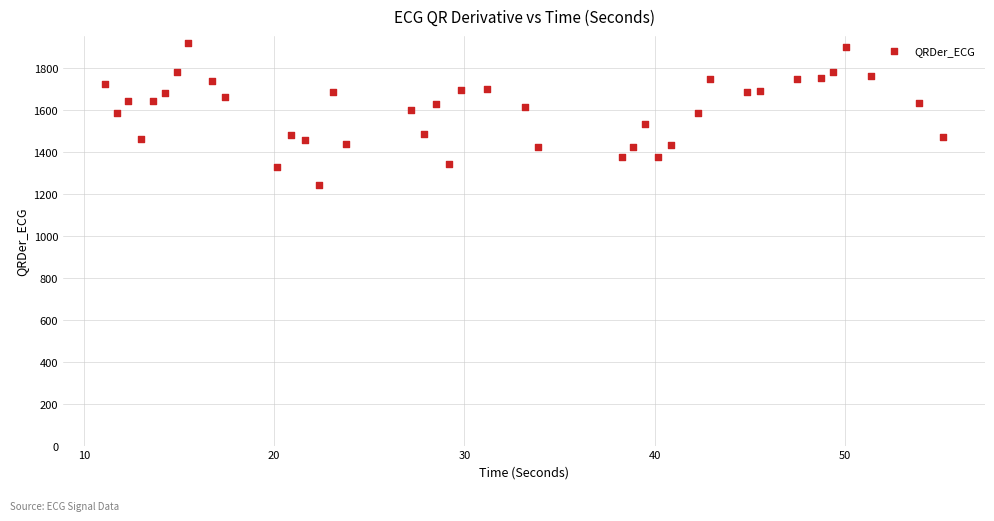

What is the range of Y values (max minus min)?

675.1